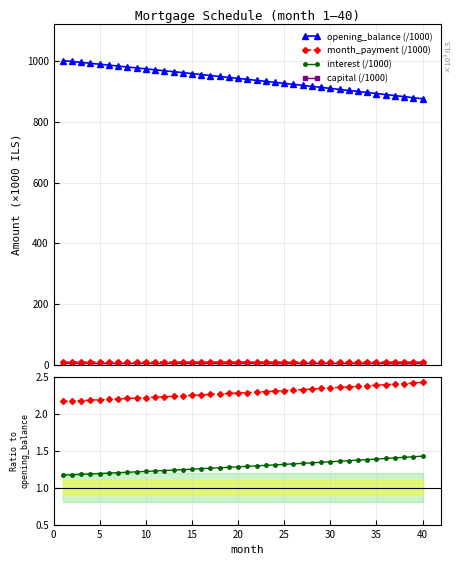

What is the maximum value for opening_balance (/1000)?

1001.7